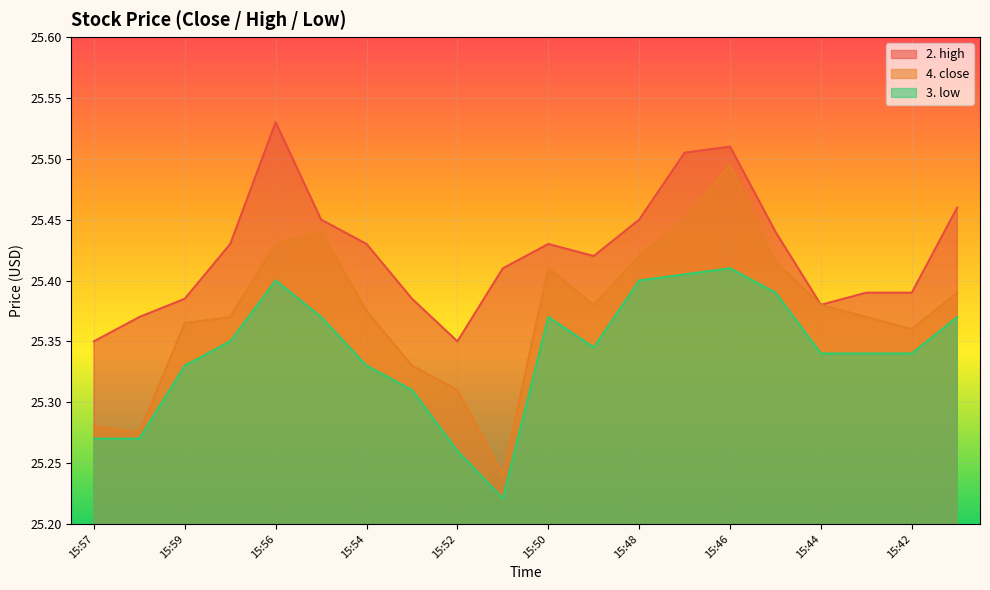

Is it true that 2. high equals 25.4 at 15:55?

True